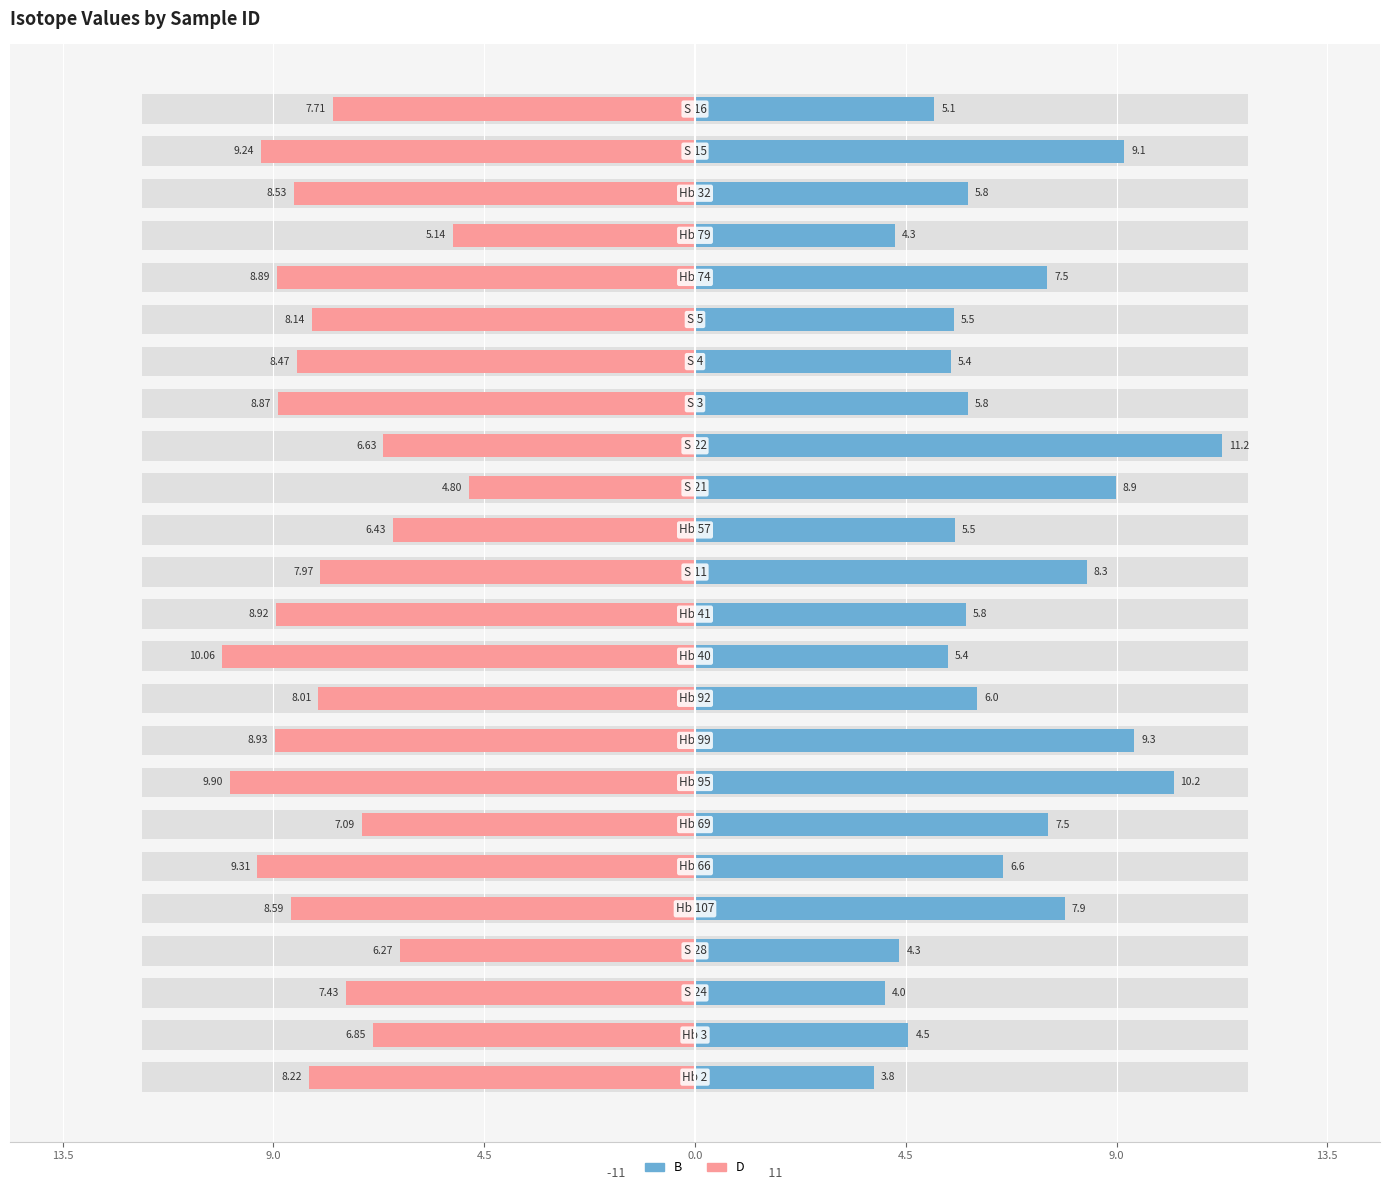

Which series has the widest spread of values?

B